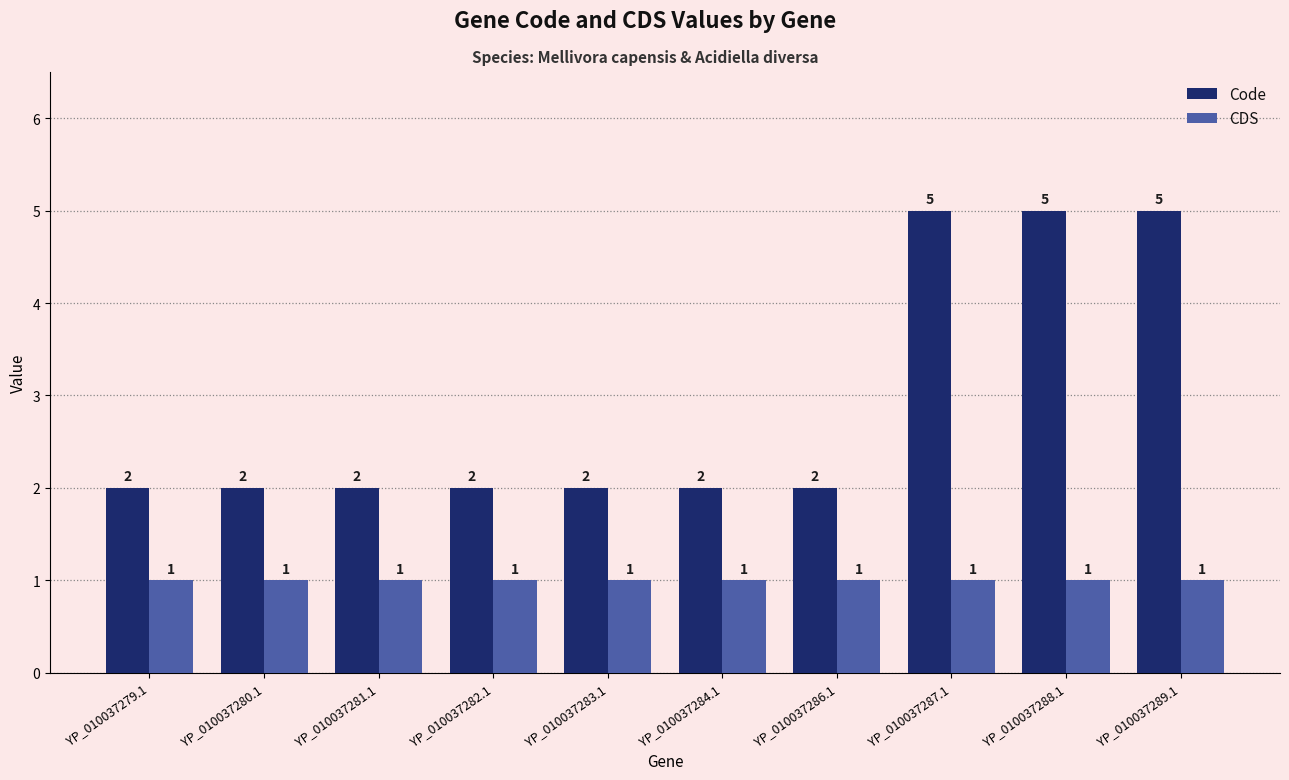

At YP_010037279.1, list the series in order from smallest to largest.

CDS, Code